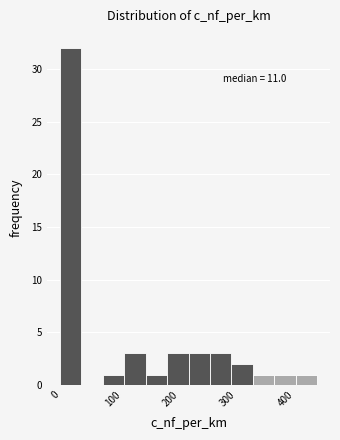

Read against the x-axis, roughly where is the centre of the tallest bar?

30